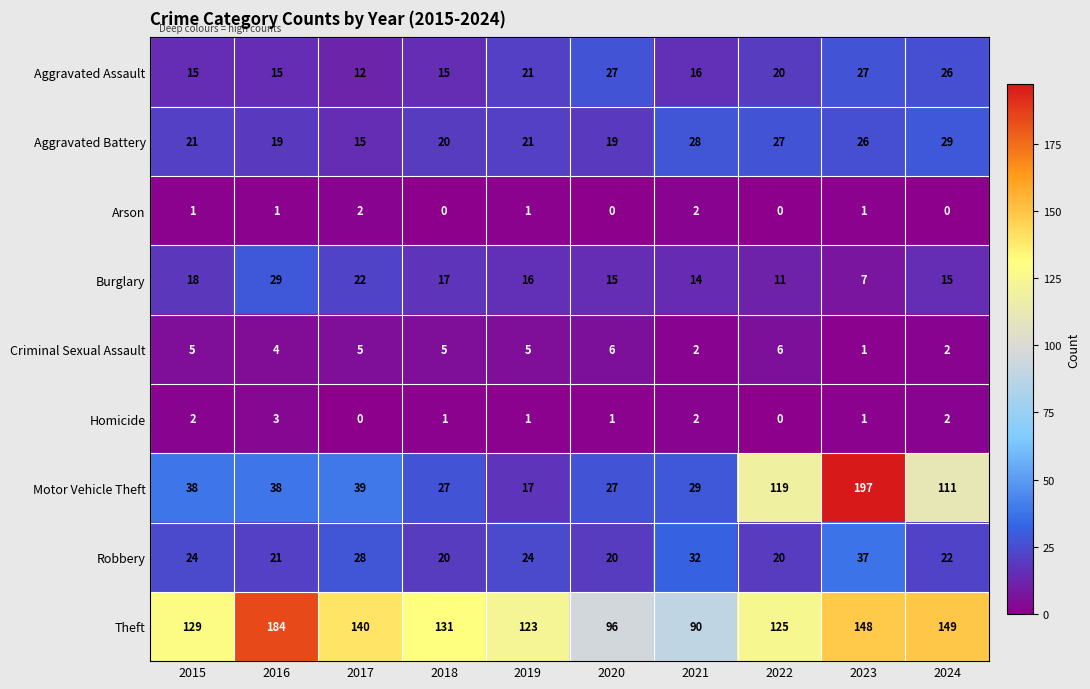

What is the maximum value shown in the chart?

197